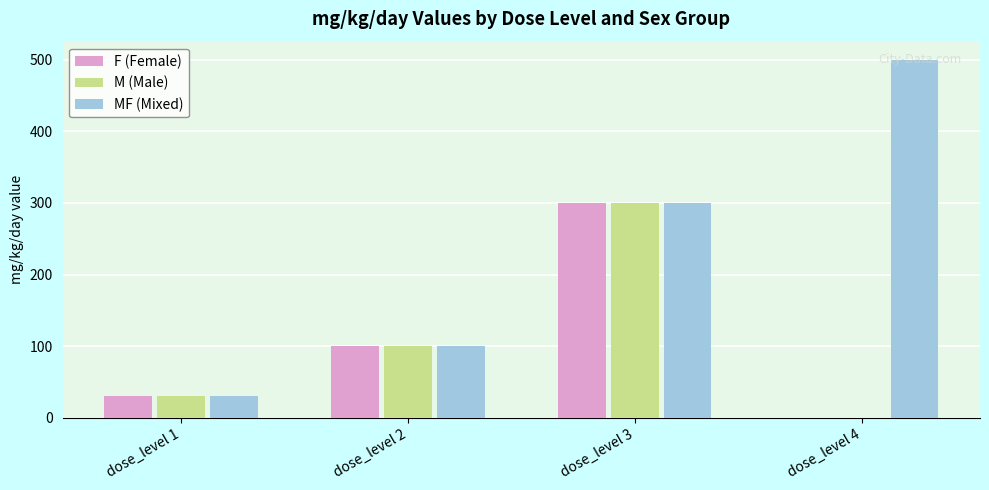

What is the greatest value displayed?

500